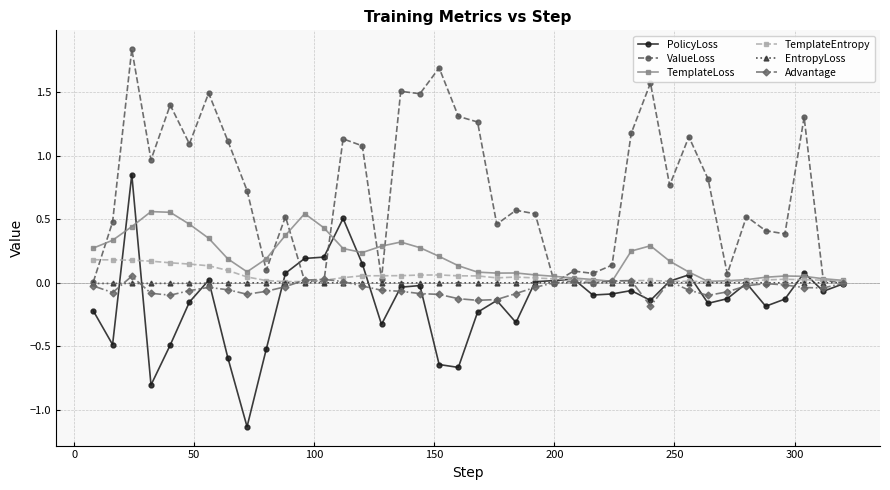

Which series has the largest total across all categories?

ValueLoss